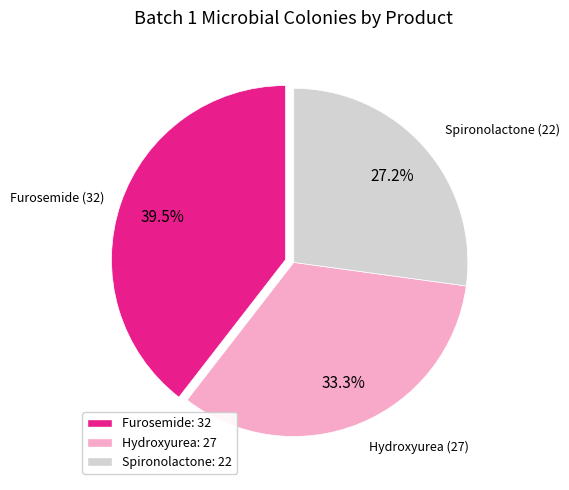

What is the ratio of the value at Spironolactone: 22 to the value at Hydroxyurea: 27?

0.8